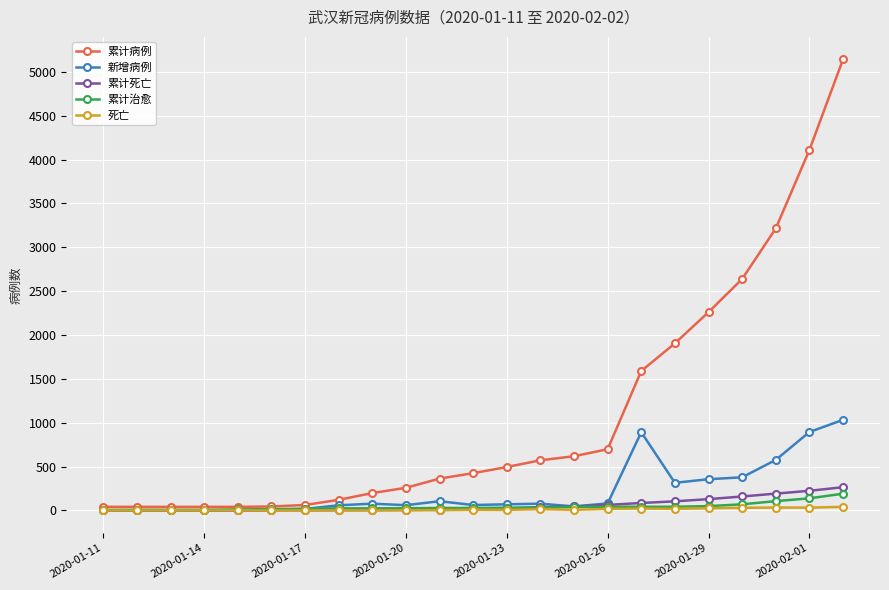

Does the chart display data point markers on the line(s)?

Yes